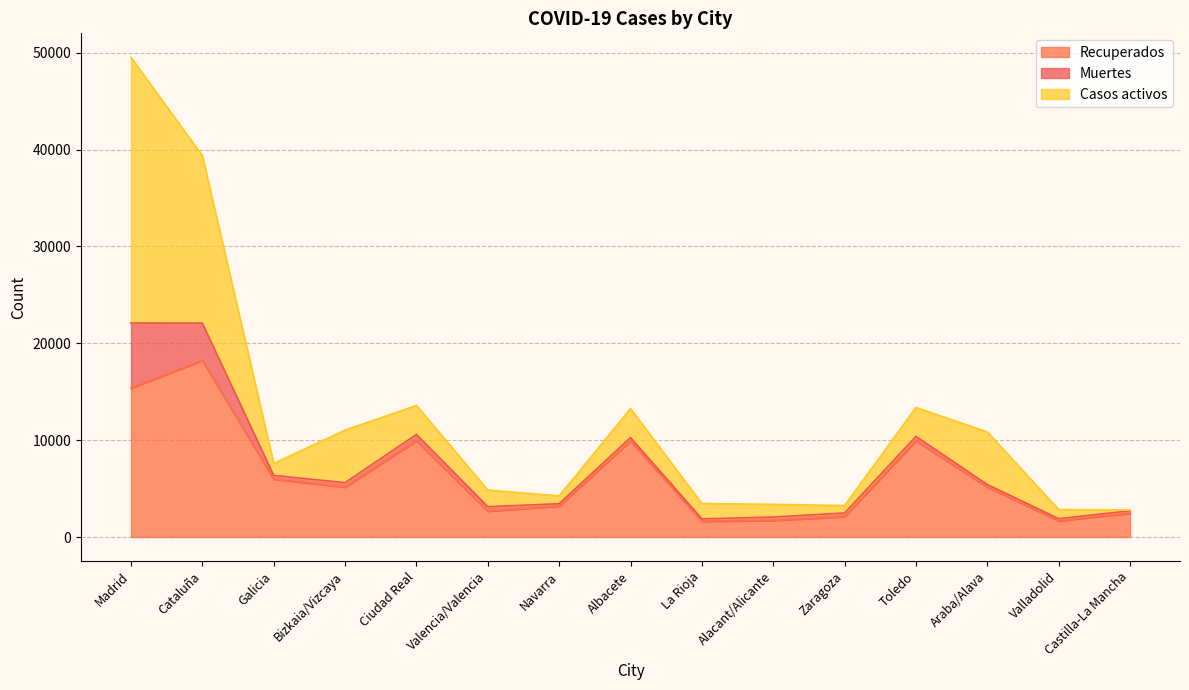

Where is the first local minimum for Casos activos?

Galicia